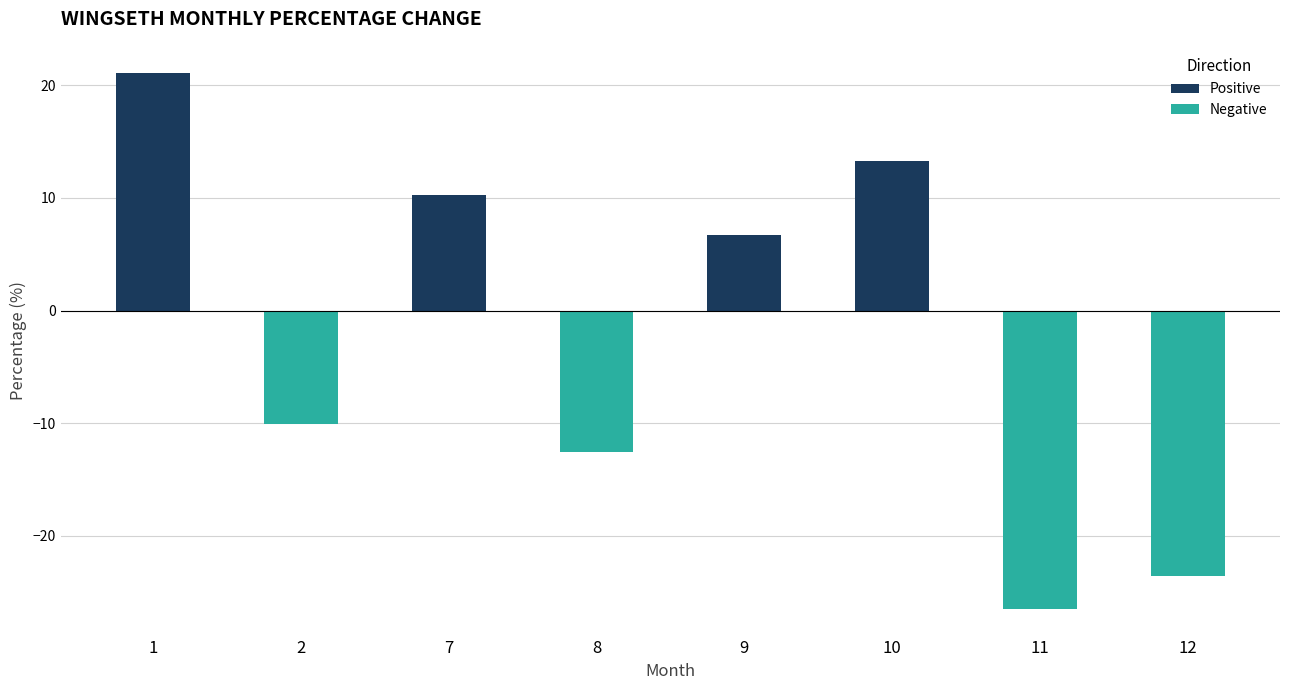

Reading right to left, list all the values displayed in this chart.

12=-23.5	11=-26.5	10=13.2	9=6.7	8=-12.6	7=10.3	2=-10.0	1=21.1